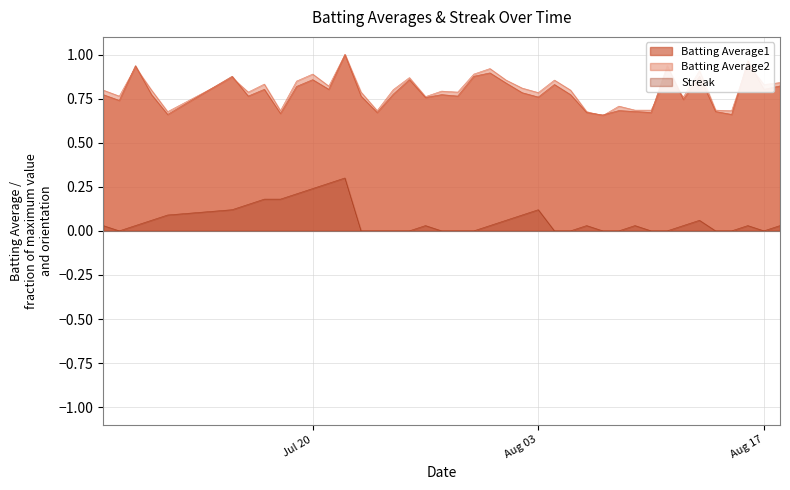

The Batting Average1 series shows 0.5 at 2010-07-17. True or false?

False